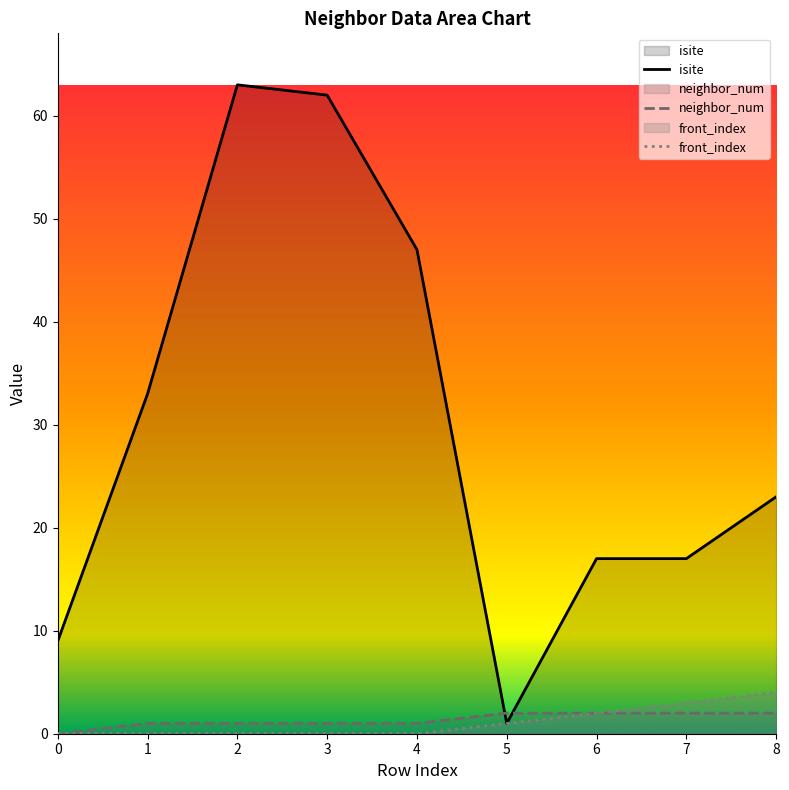

What is the difference between the highest and lowest values at 3?

62